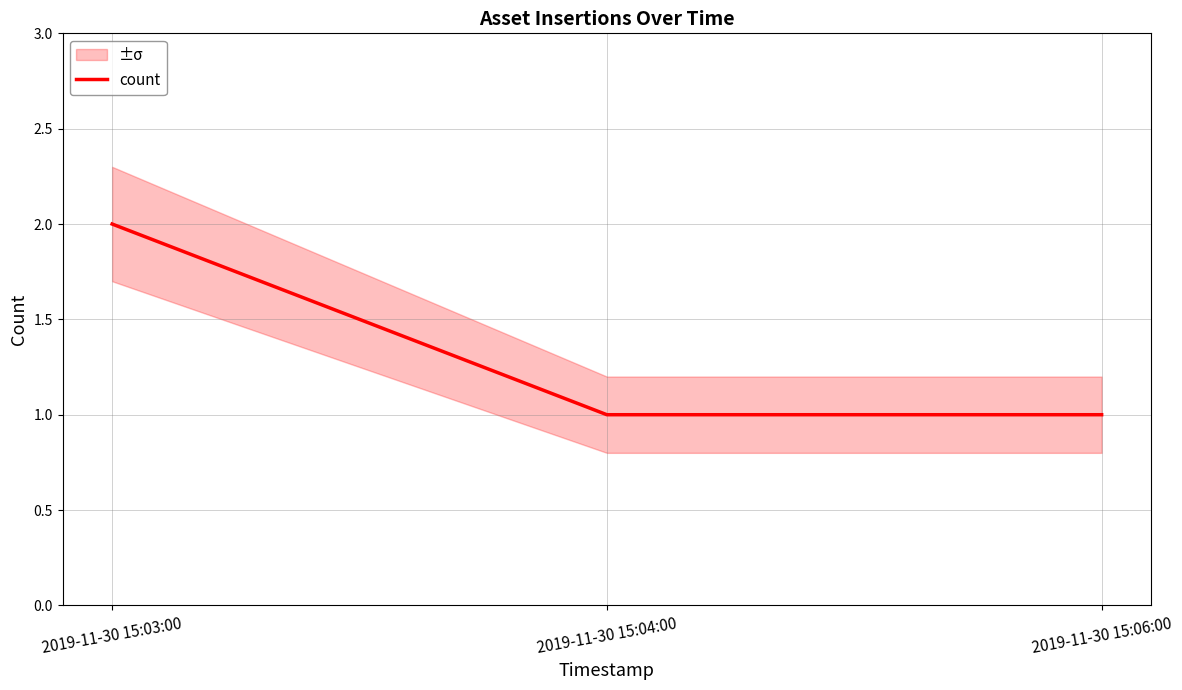

What is the greatest value displayed?

2